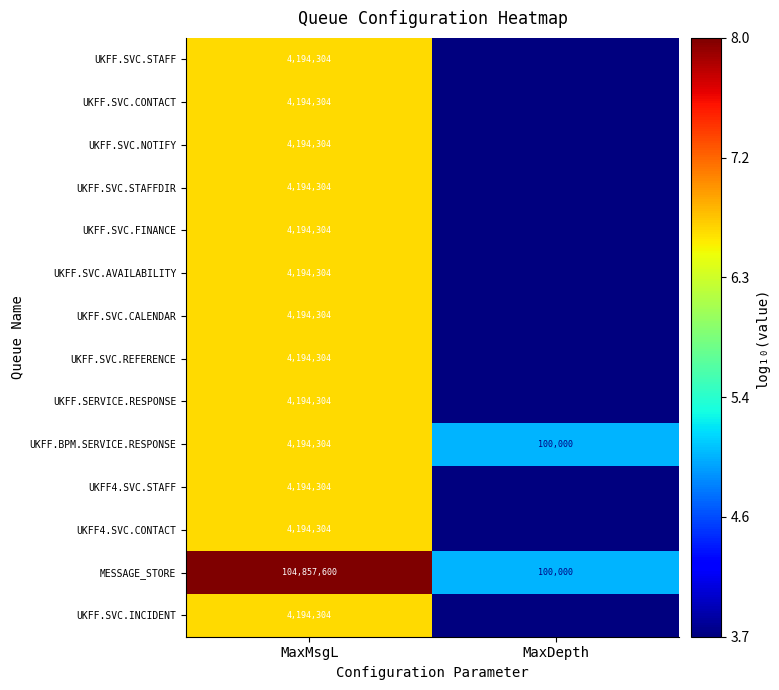

At which category is the sum across all series the highest?

MaxMsgL